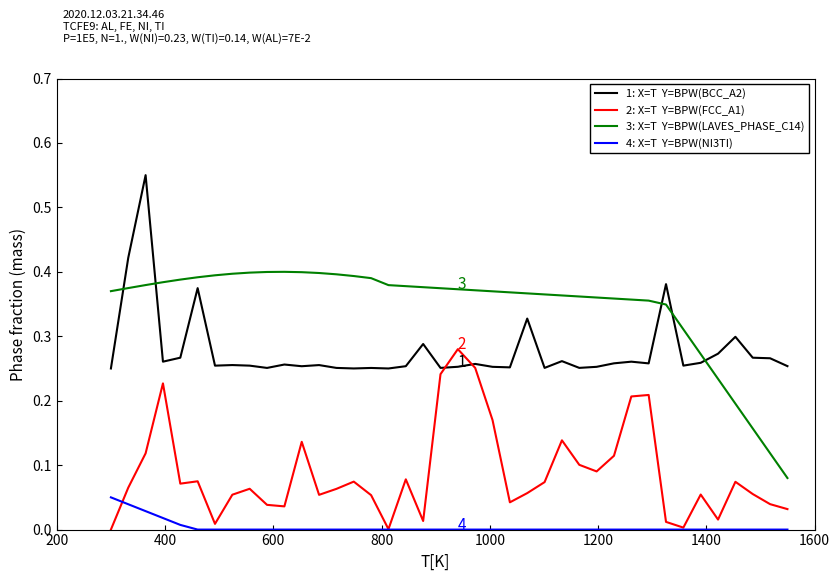

How many lines are shown in the chart?

4